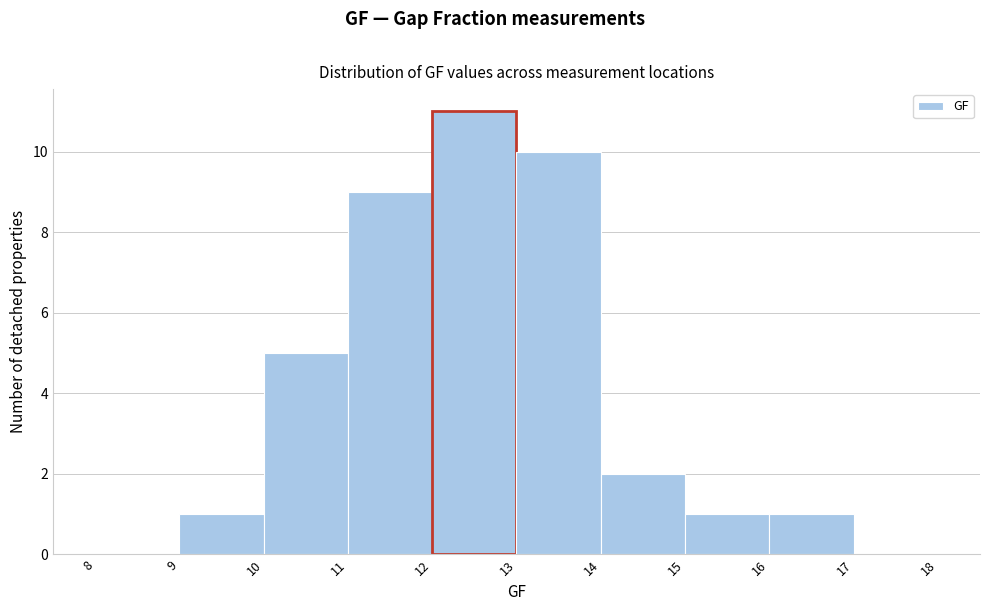

Reading left to right, transcribe this chart: for each bar, give the range it covers on the x-axis and its height. The values are not printed on the chart, so give them approximately, as read against the axis.

8 to 9: 0
9 to 10: 1
10 to 11: 5
11 to 12: 9
12 to 13: 11
13 to 14: 10
14 to 15: 2
15 to 16: 1
16 to 17: 1
17 to 18: 0